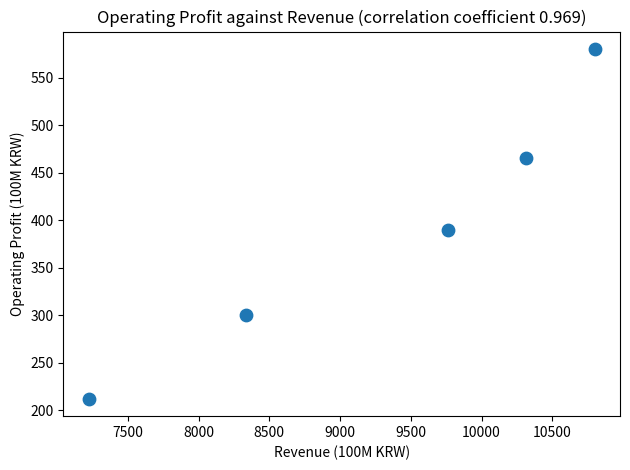

What Y value in the scatter plot is closest to 396?

390